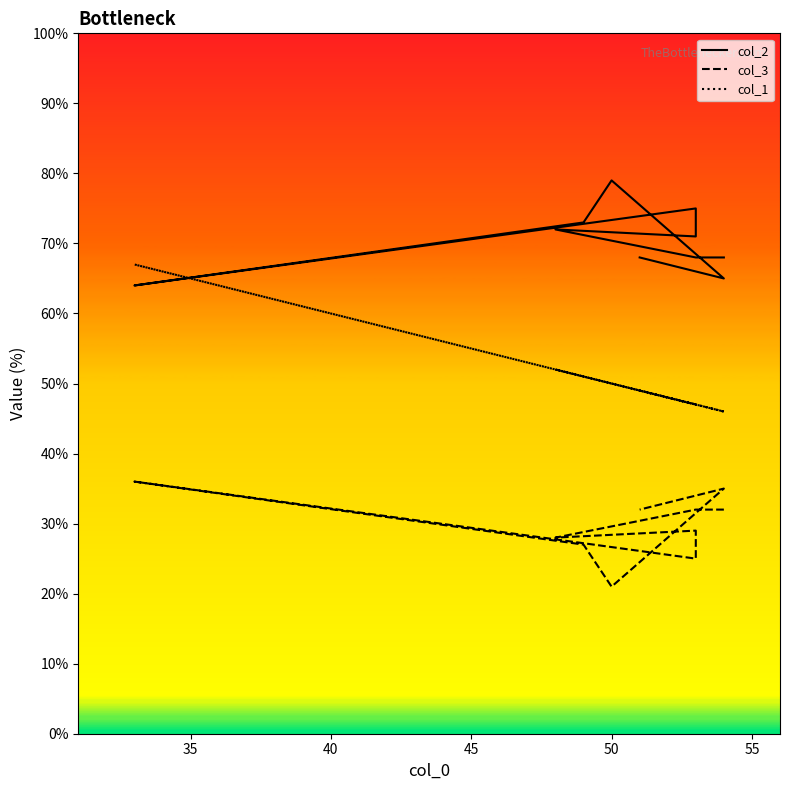

Is it true that col_3_line equals 6 at 50?

False